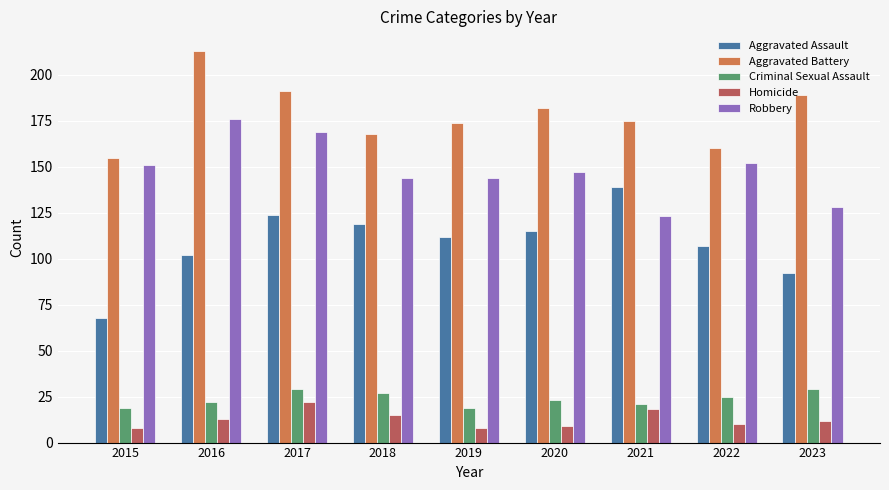

Is the value of Criminal Sexual Assault at 2022 greater than the value of Aggravated Battery at 2015?

No